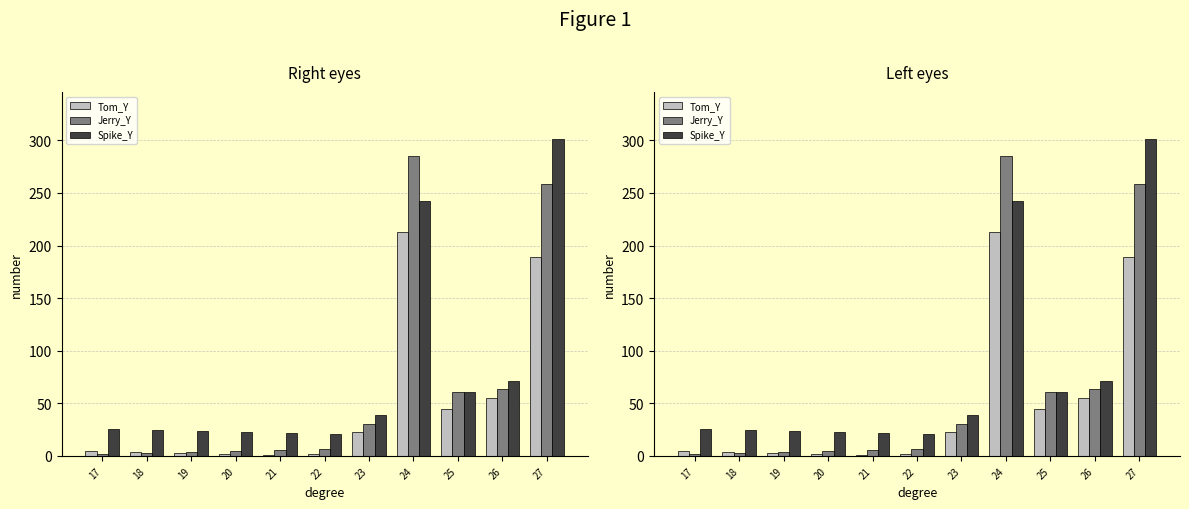

True or false: Jerry_Y has a value of 11 at 21.

False